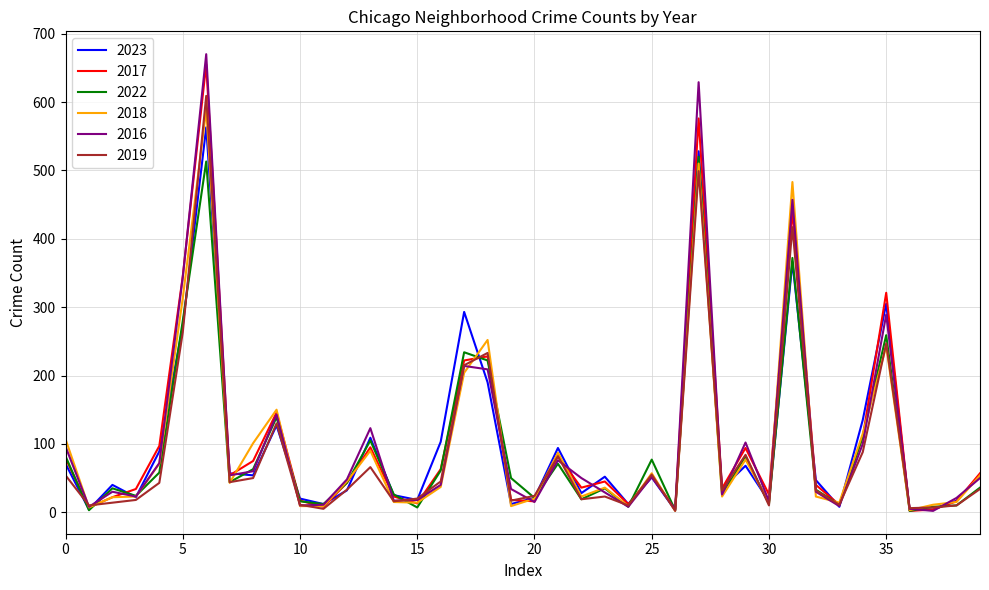

What is the greatest value displayed?

670